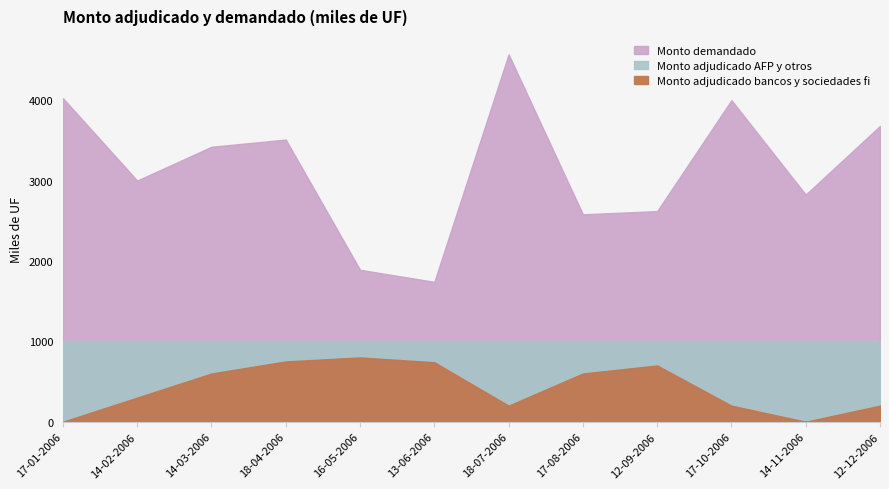

At which category is the sum across all series the highest?

18-07-2006